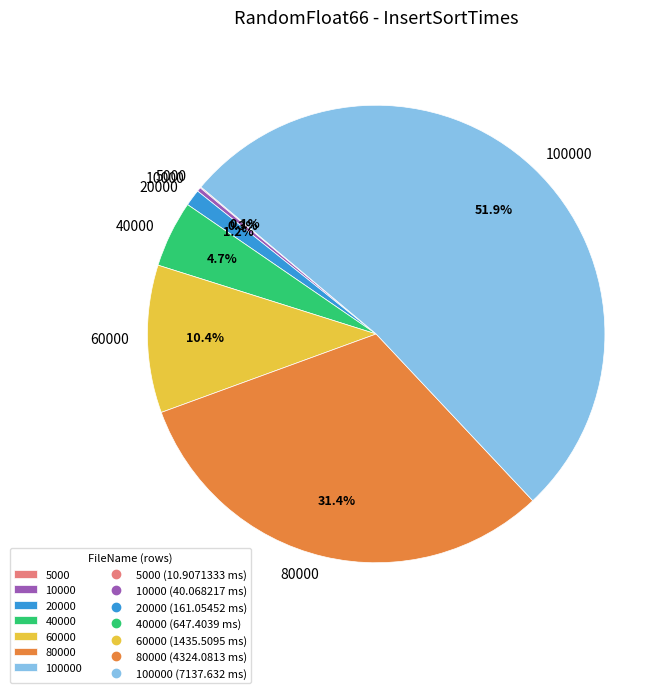

Does 100000 represent more than half of the total?

Yes